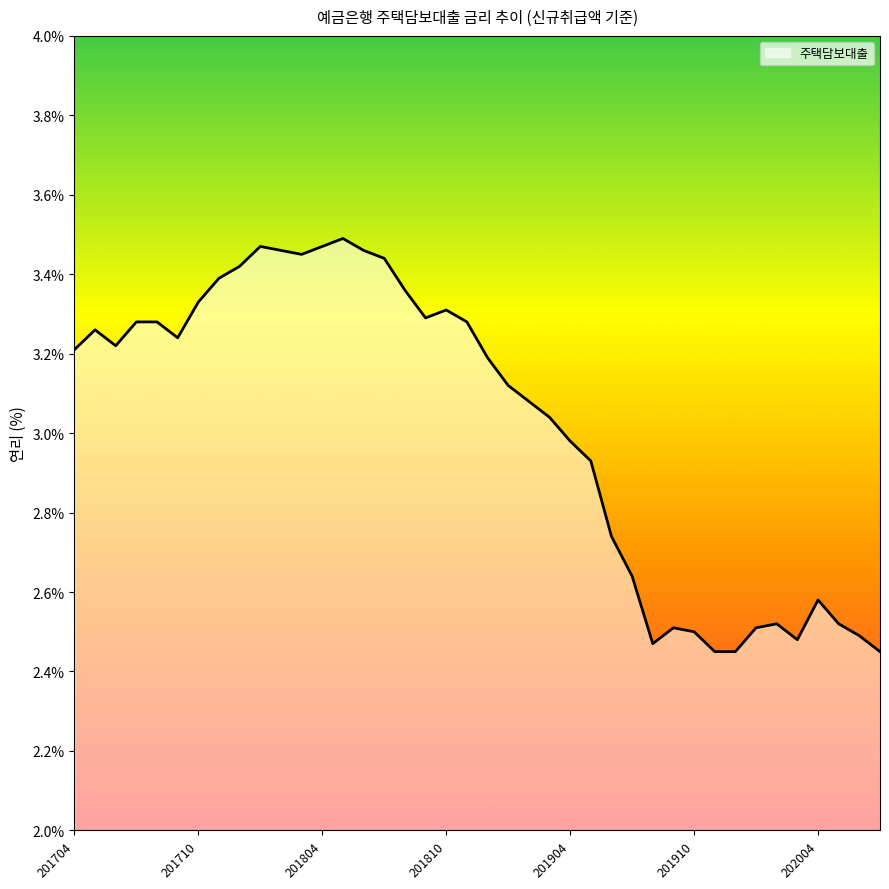

Does the chart have visible grid lines?

No